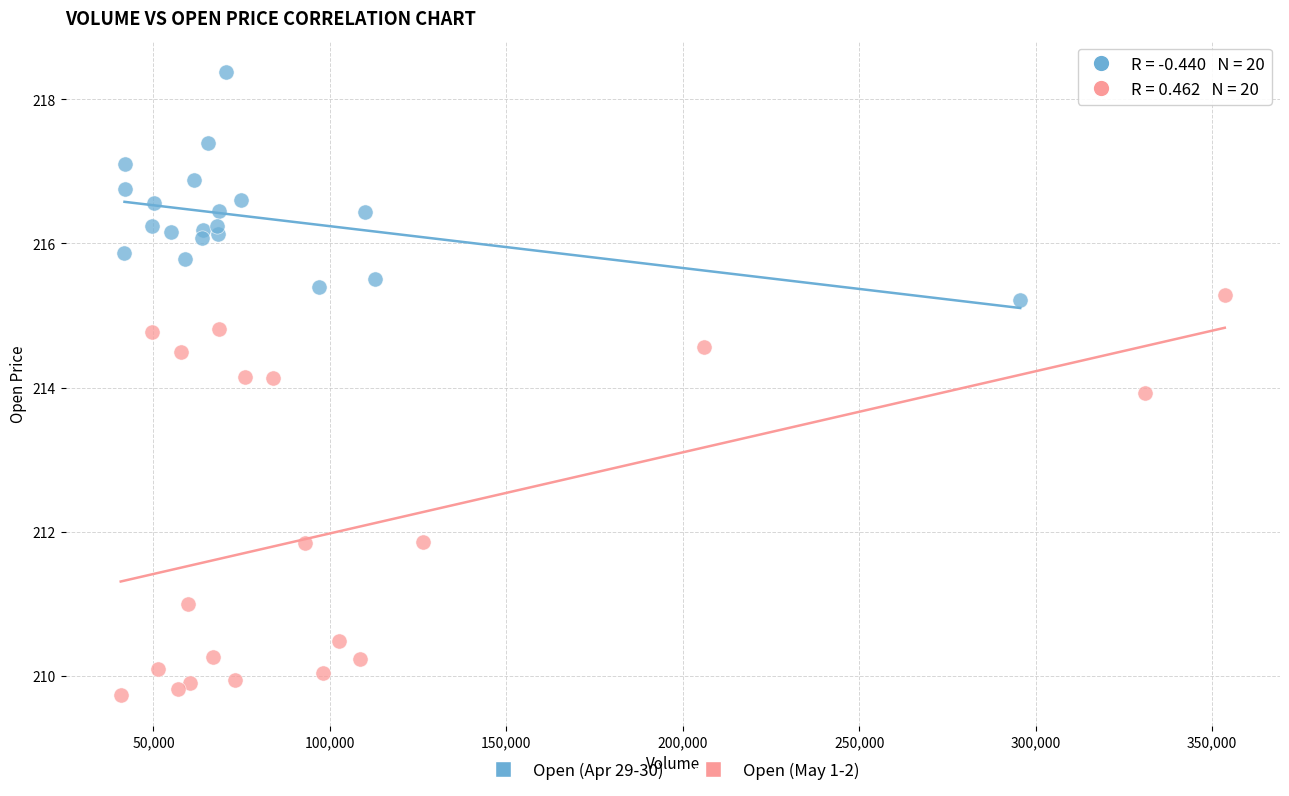

What are all the series names shown in the legend?

Open (Apr 29-30), Open (May 1-2)